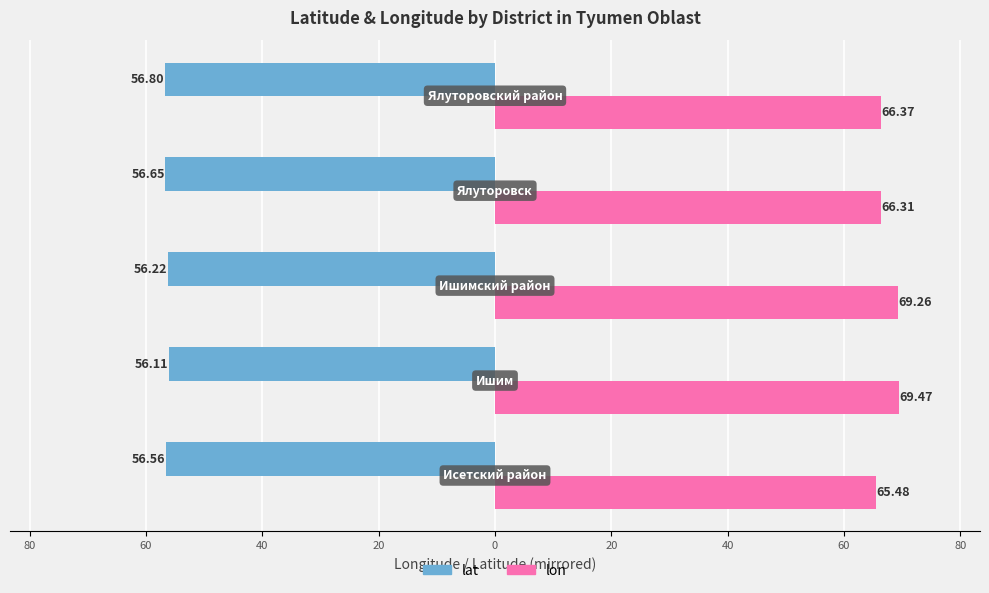

What are all the series names shown in the legend?

lat, lon